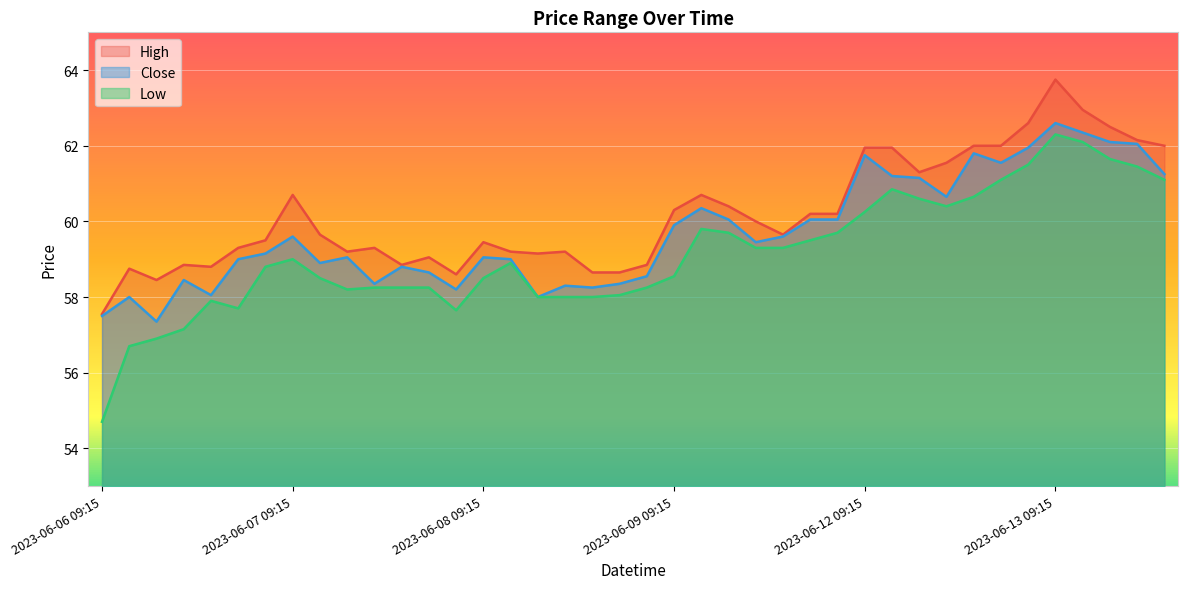

How many series are shown in this chart?

3